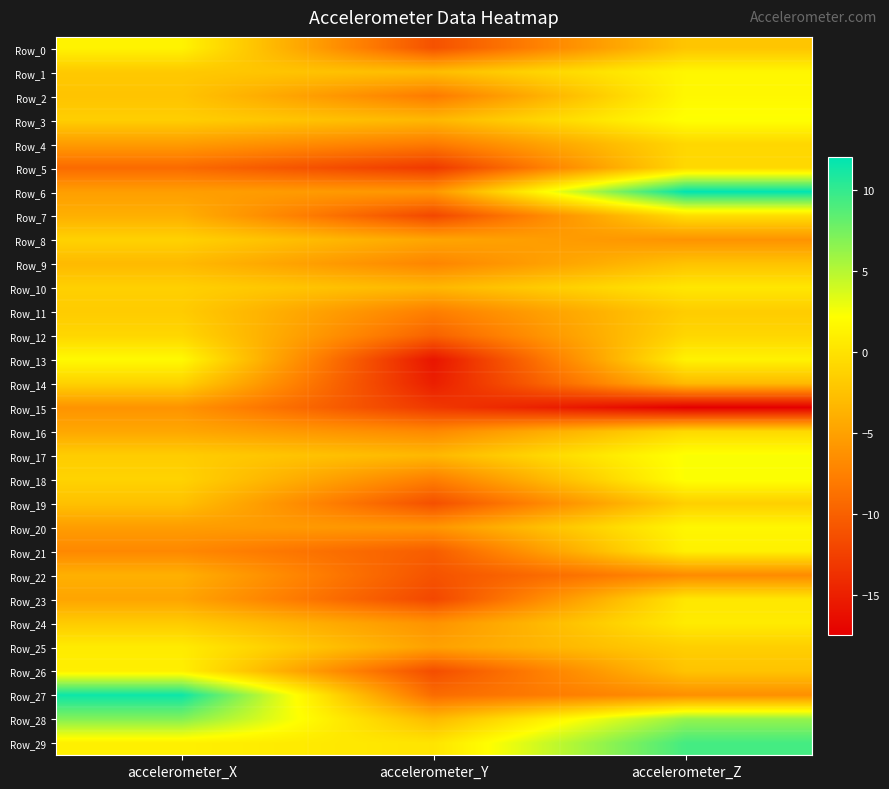

Reading left to right, list all the values displayed in this chart.

Row_0: accelerometer_X=1.3	accelerometer_Y=-11.1	accelerometer_Z=-2.2
Row_1: accelerometer_X=-1.9	accelerometer_Y=-2.9	accelerometer_Z=1.5
Row_2: accelerometer_X=-2.3	accelerometer_Y=-8.0	accelerometer_Z=1.6
Row_3: accelerometer_X=-1.5	accelerometer_Y=-3.3	accelerometer_Z=2.3
Row_4: accelerometer_X=-5.3	accelerometer_Y=-8.0	accelerometer_Z=-0.8
Row_5: accelerometer_X=-9.2	accelerometer_Y=-13.0	accelerometer_Z=-0.8
Row_6: accelerometer_X=-5.2	accelerometer_Y=-5.8	accelerometer_Z=12.0
Row_7: accelerometer_X=-3.9	accelerometer_Y=-11.9	accelerometer_Z=-0.3
Row_8: accelerometer_X=-1.3	accelerometer_Y=-4.7	accelerometer_Z=-6.1
Row_9: accelerometer_X=-3.1	accelerometer_Y=-7.2	accelerometer_Z=-2.4
Row_10: accelerometer_X=-1.4	accelerometer_Y=-3.3	accelerometer_Z=0.3
Row_11: accelerometer_X=-1.7	accelerometer_Y=-7.7	accelerometer_Z=-1.7
Row_12: accelerometer_X=-0.9	accelerometer_Y=-9.9	accelerometer_Z=-0.9
Row_13: accelerometer_X=1.8	accelerometer_Y=-15.8	accelerometer_Z=1.2
Row_14: accelerometer_X=-1.3	accelerometer_Y=-15.1	accelerometer_Z=-3.1
Row_15: accelerometer_X=-6.0	accelerometer_Y=-13.0	accelerometer_Z=-17.5
Row_16: accelerometer_X=-4.5	accelerometer_Y=-6.9	accelerometer_Z=-0.7
Row_17: accelerometer_X=-1.7	accelerometer_Y=-3.3	accelerometer_Z=2.4
Row_18: accelerometer_X=-1.2	accelerometer_Y=-7.7	accelerometer_Z=2.3
Row_19: accelerometer_X=-2.6	accelerometer_Y=-11.3	accelerometer_Z=-1.4
Row_20: accelerometer_X=-5.3	accelerometer_Y=-5.9	accelerometer_Z=1.6
Row_21: accelerometer_X=-6.9	accelerometer_Y=-10.2	accelerometer_Z=1.1
Row_22: accelerometer_X=-3.9	accelerometer_Y=-11.0	accelerometer_Z=-6.7
Row_23: accelerometer_X=-4.7	accelerometer_Y=-11.9	accelerometer_Z=0.3
Row_24: accelerometer_X=-1.7	accelerometer_Y=-6.1	accelerometer_Z=0.7
Row_25: accelerometer_X=0.7	accelerometer_Y=-5.0	accelerometer_Z=-1.5
Row_26: accelerometer_X=1.0	accelerometer_Y=-11.5	accelerometer_Z=-2.4
Row_27: accelerometer_X=11.5	accelerometer_Y=-9.1	accelerometer_Z=-6.4
Row_28: accelerometer_X=6.9	accelerometer_Y=-3.1	accelerometer_Z=6.3
Row_29: accelerometer_X=1.1	accelerometer_Y=0.1	accelerometer_Z=9.4